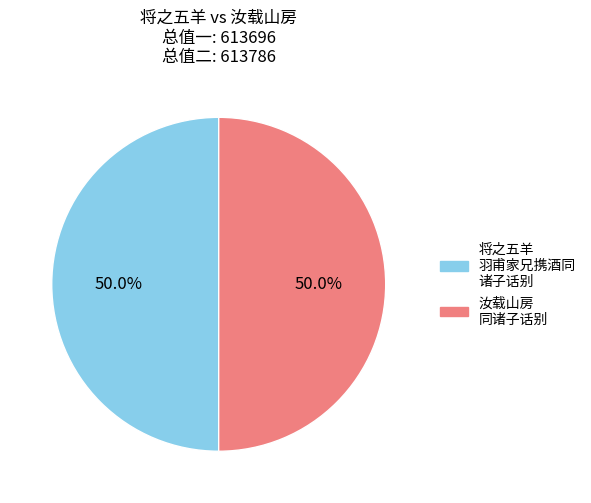

What is the majority slice?

汝载山房同诸子话别